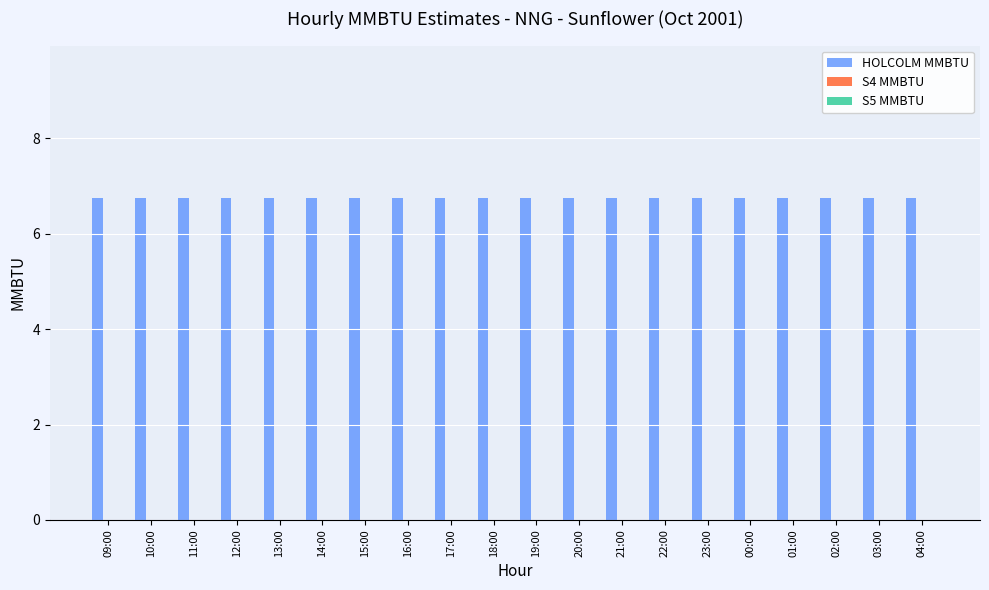

True or false: S4 MMBTU has a value of 0.0 at 01:00.

True